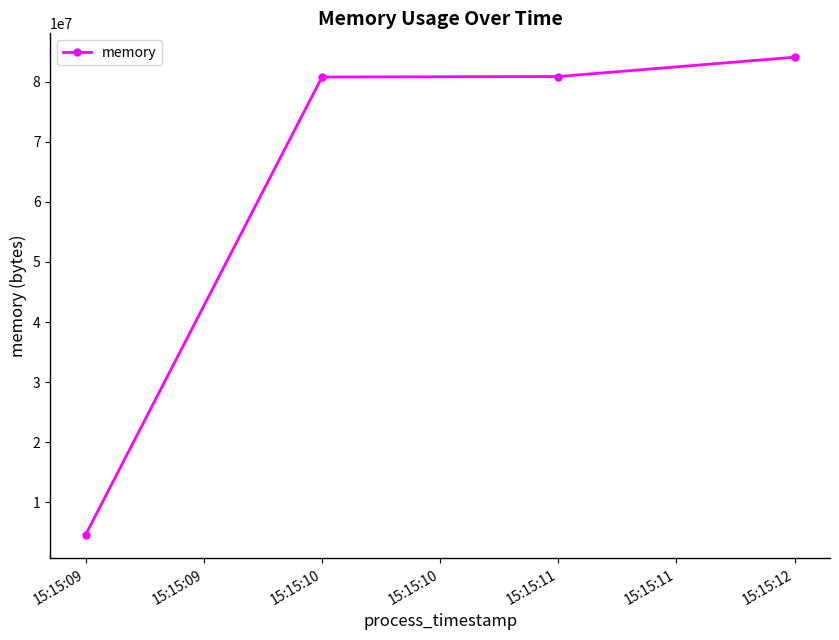

The chart shows a value of 40951854 at 15:15:09. True or false?

False